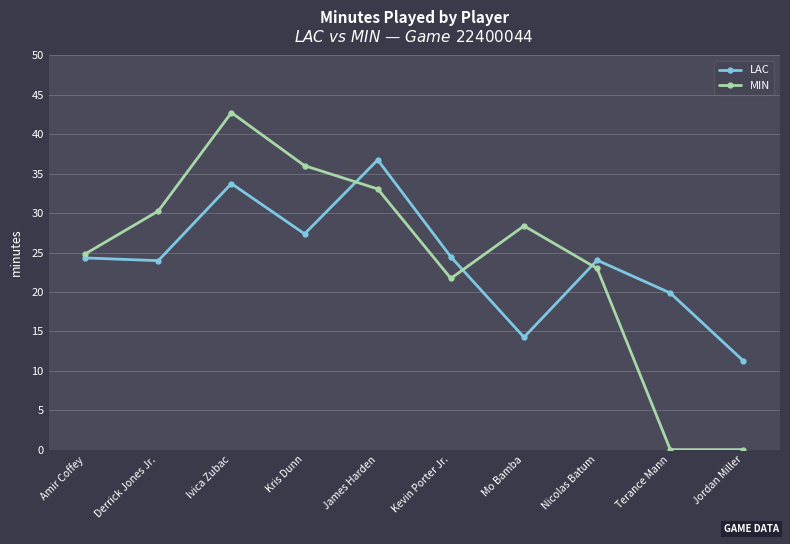

What is the label of the 7th point from the left?

Mo Bamba